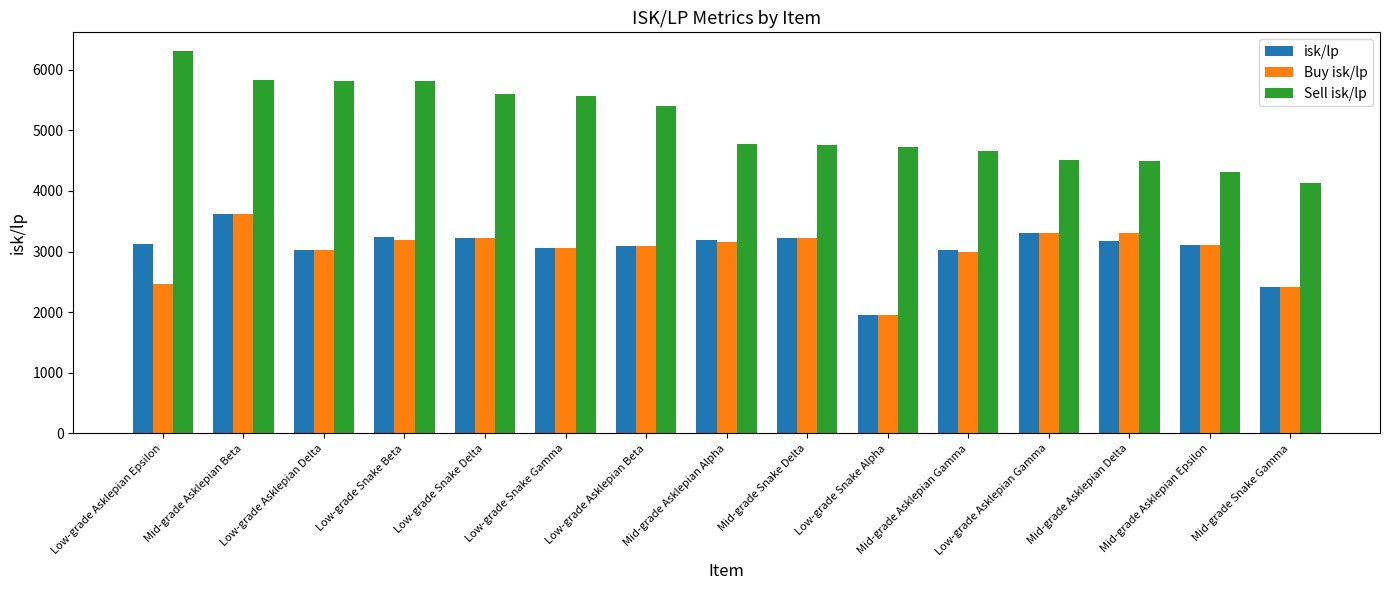

What is the difference between the maximum and minimum values in the Buy isk/lp series?

1662.3